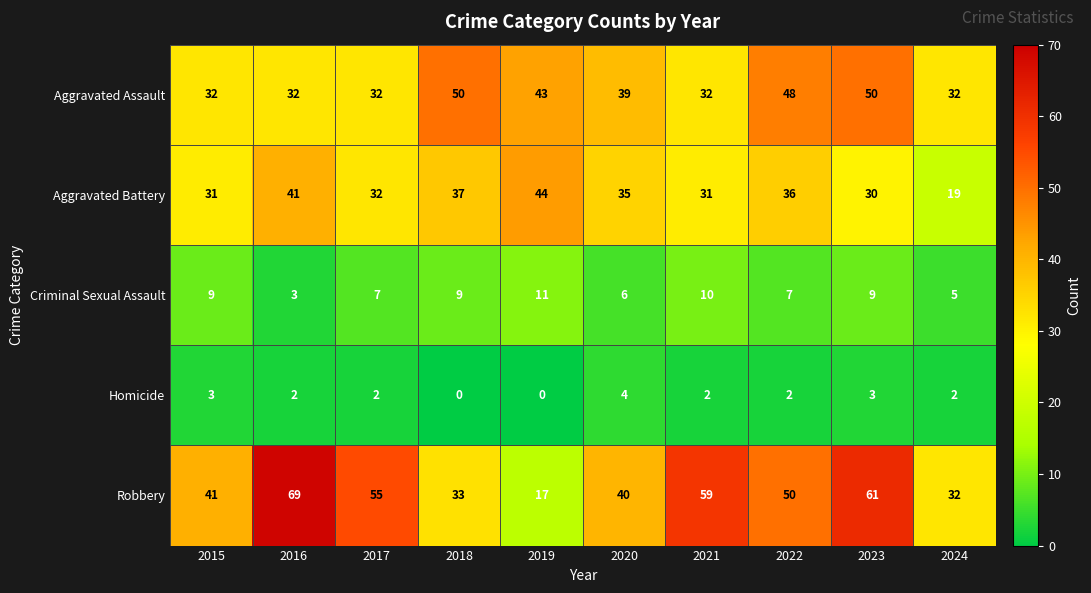

What value does the Robbery series have at 2023, to the nearest 5?

60